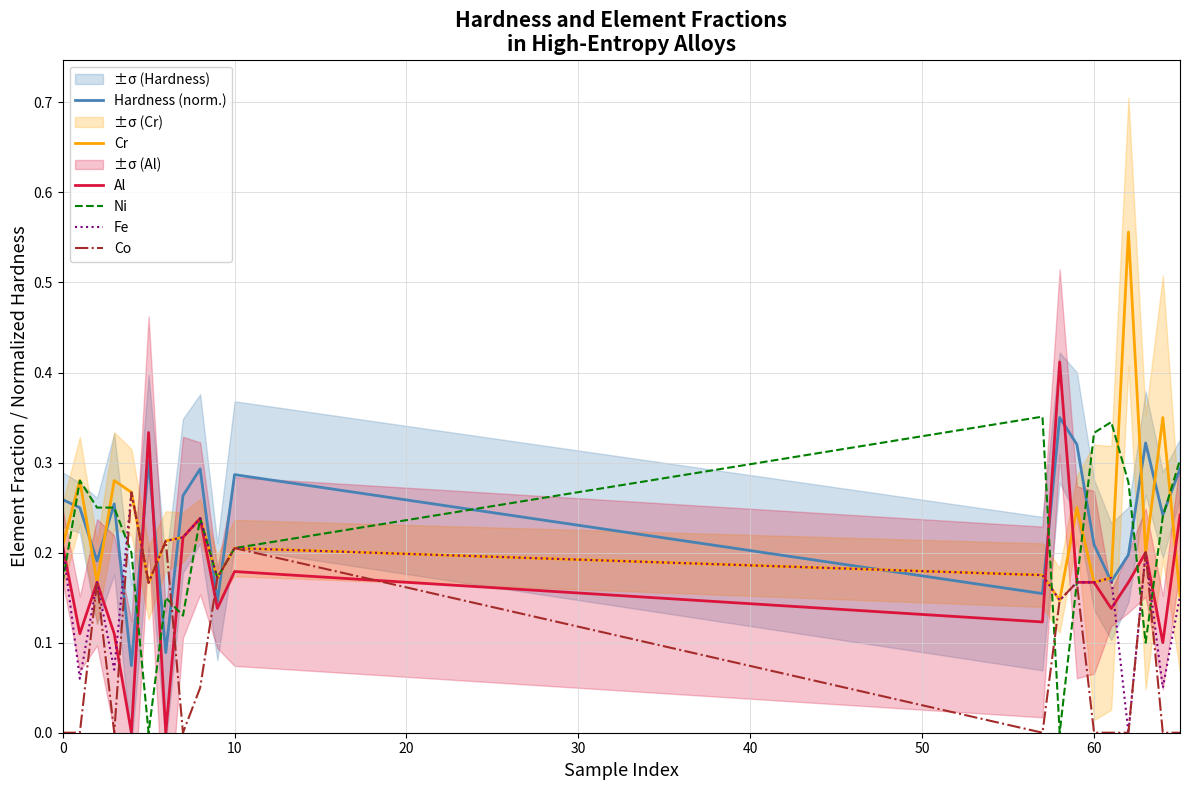

Reading right to left, what are all the values shown in this chart?

Hardness (norm.): 0.3	0.2	0.3	0.2	0.2	0.2	0.3	0.3	0.2	0.3	0.1	0.3	0.3	0.1	0.3	0.1	0.3	0.2	0.2	0.3
Cr: 0.2	0.3	0.2	0.6	0.2	0.2	0.2	0.1	0.2	0.2	0.2	0.2	0.2	0.2	0.2	0.3	0.3	0.2	0.3	0.2
Al: 0.2	0.1	0.2	0.2	0.1	0.2	0.2	0.4	0.1	0.2	0.1	0.2	0.2	0.0	0.3	0.0	0.1	0.2	0.1	0.2
Ni: 0.3	0.2	0.1	0.3	0.3	0.3	0.2	0.0	0.4	0.2	0.2	0.2	0.1	0.1	0.0	0.2	0.2	0.2	0.3	0.2
Fe: 0.2	0.1	0.2	0.0	0.2	0.2	0.2	0.1	0.2	0.2	0.2	0.2	0.2	0.2	0.2	0.3	0.1	0.2	0.1	0.2
Co: 0.0	0.0	0.2	0.0	0.0	0.0	0.2	0.1	0.0	0.2	0.2	0.1	0.0	0.2	0.2	0.3	0.0	0.2	0.0	0.0